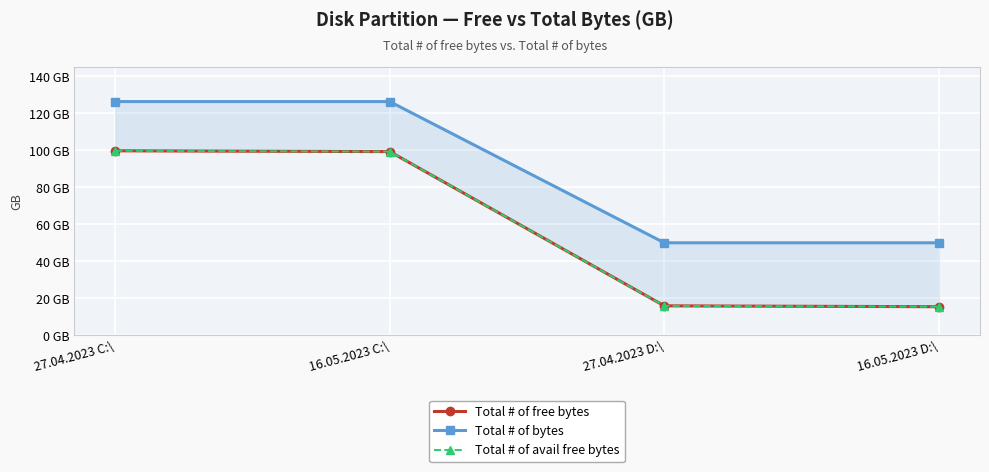

What is the value of the Total # of free bytes point at the 1st from the left?

99.8